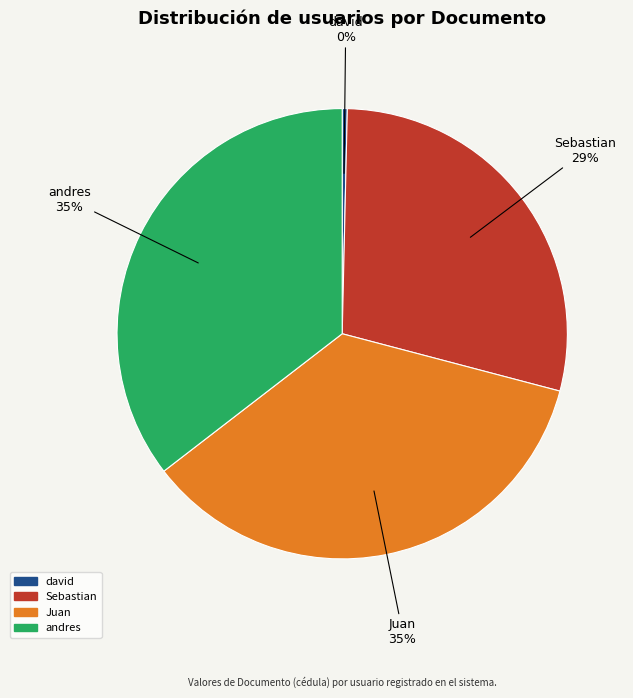

What is the smallest slice in the pie chart?

david